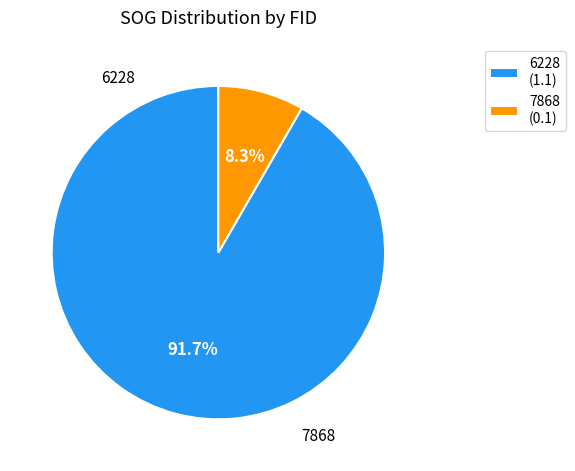

How many slices are in this pie chart?

2